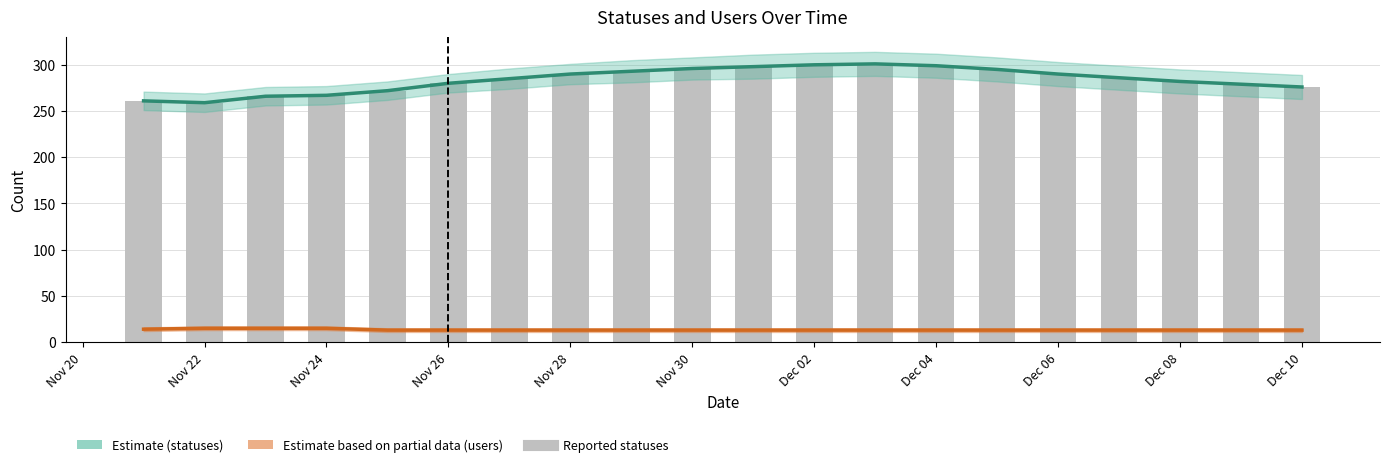

What is the smallest value displayed?

13